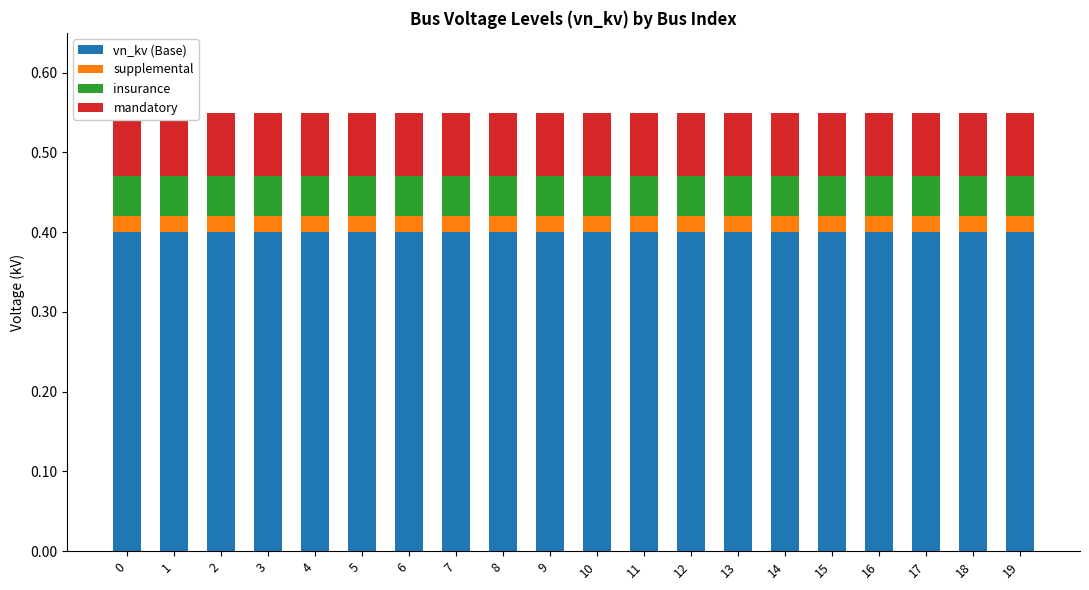

Is the value of mandatory at 15 greater than the value of vn_kv (Base) at 16?

No